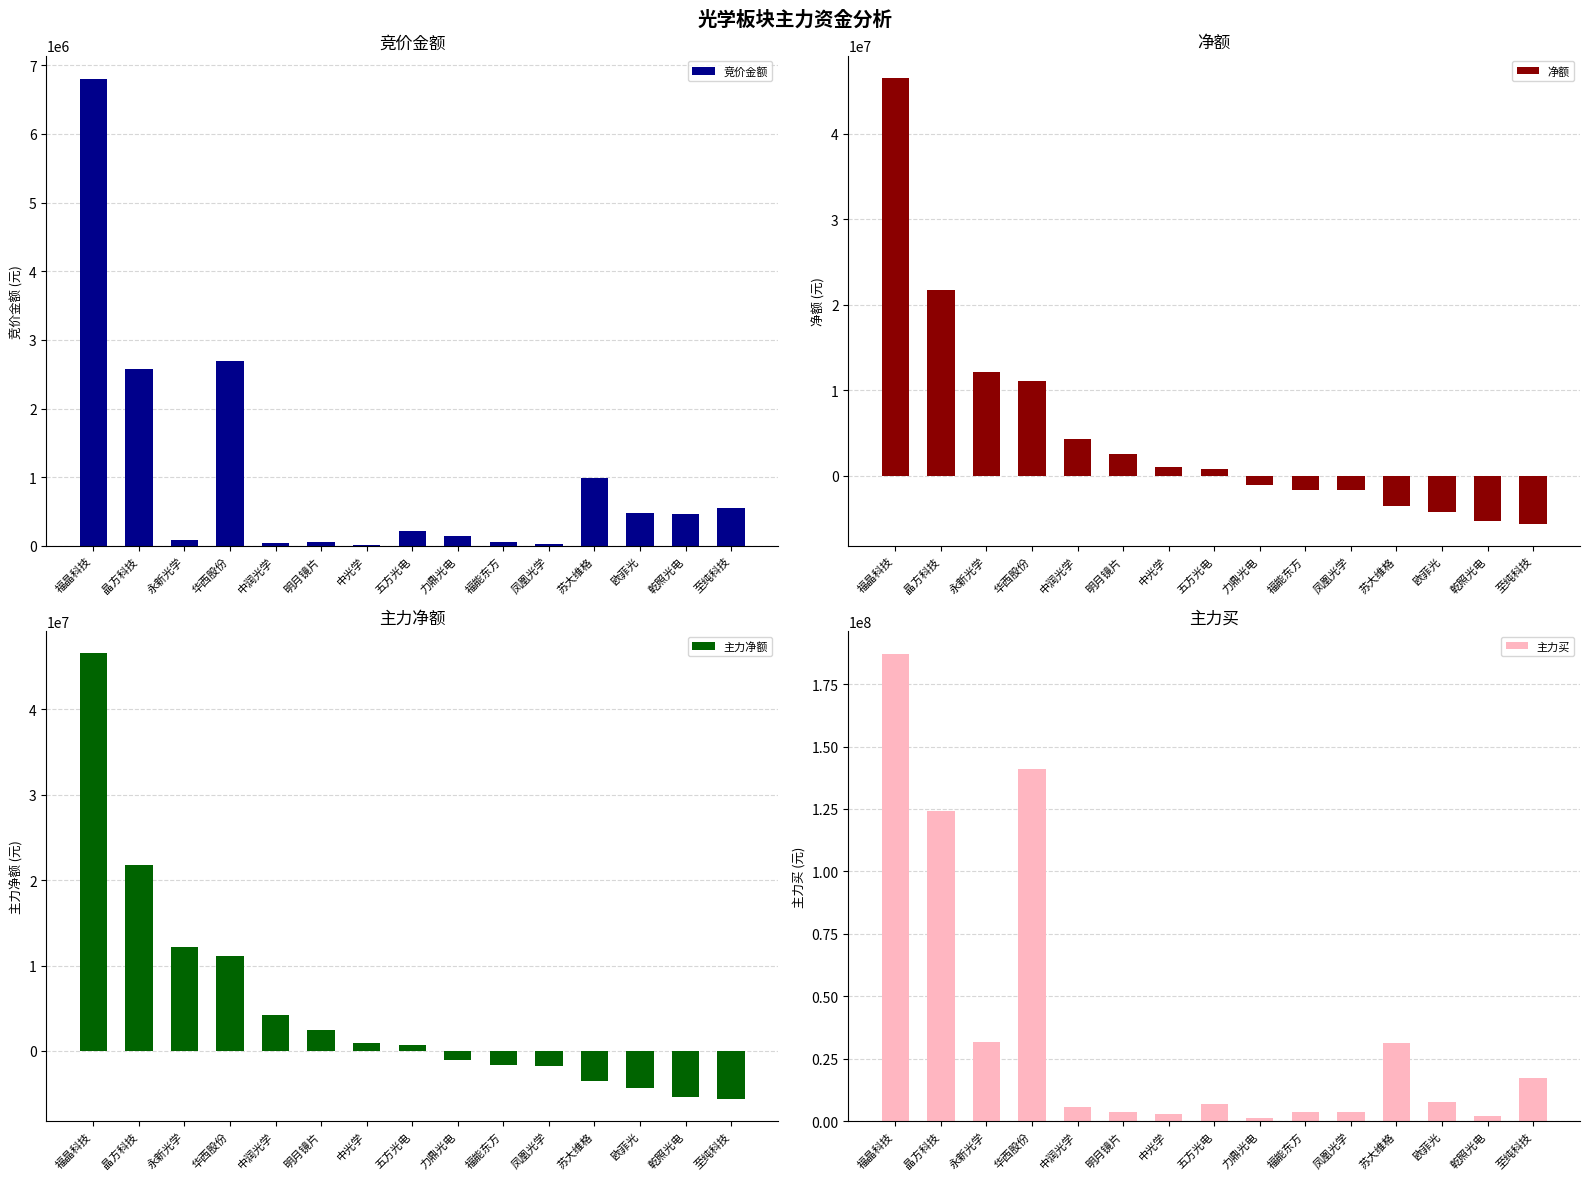

What are all the series names shown in the legend?

竞价金额, 净额, 主力净额, 主力买